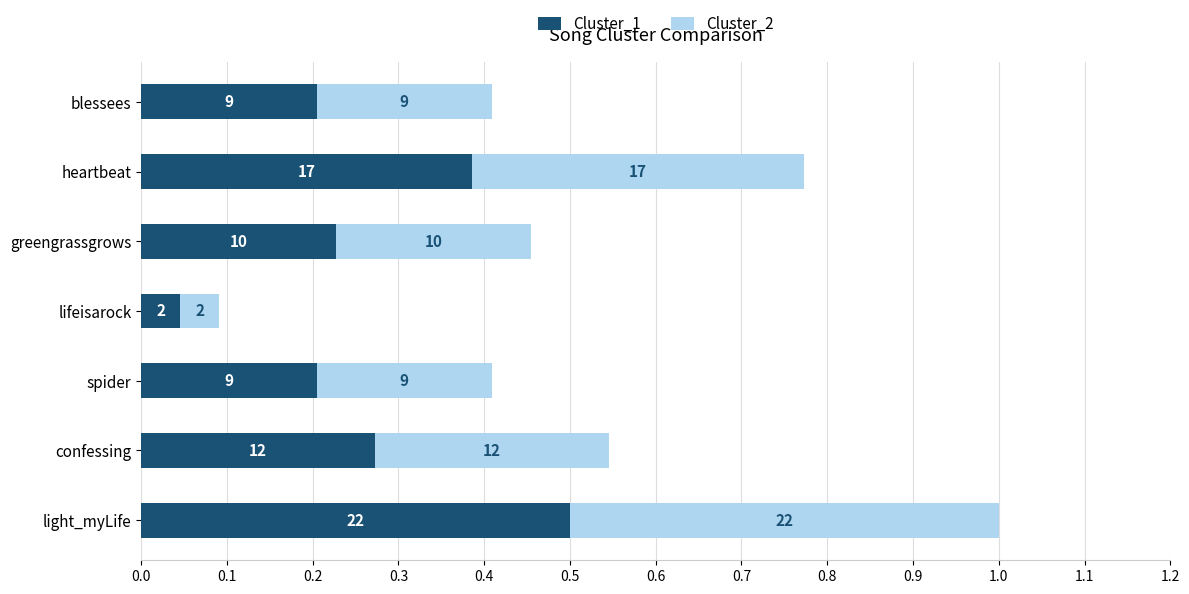

List the series in order of their peak value, lowest first.

Cluster_1, Cluster_2